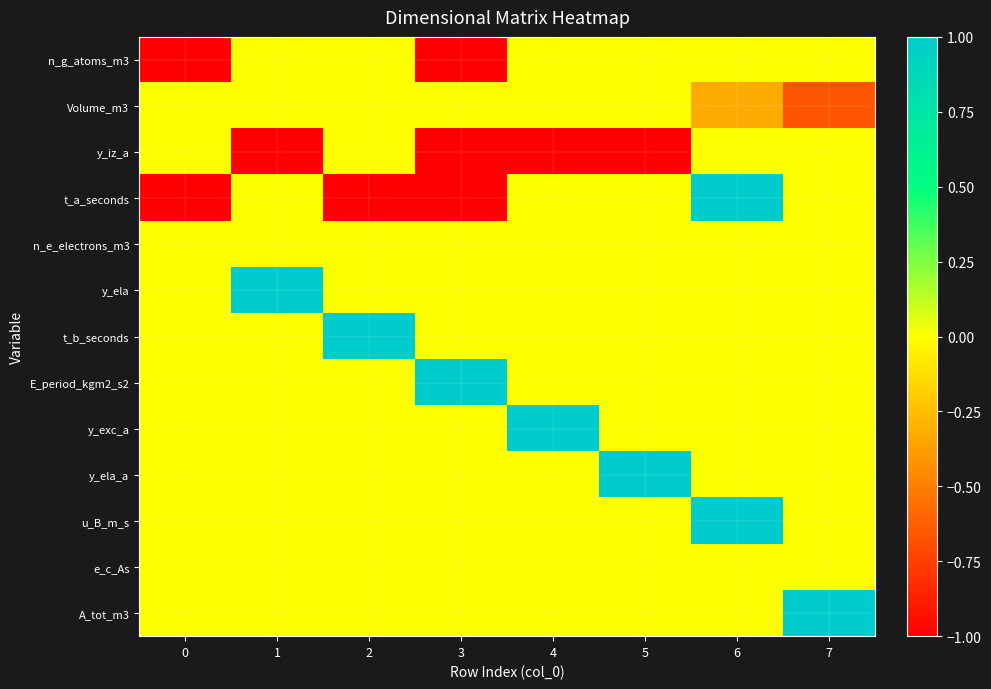

At how many categories does at least one series exceed 0?

7